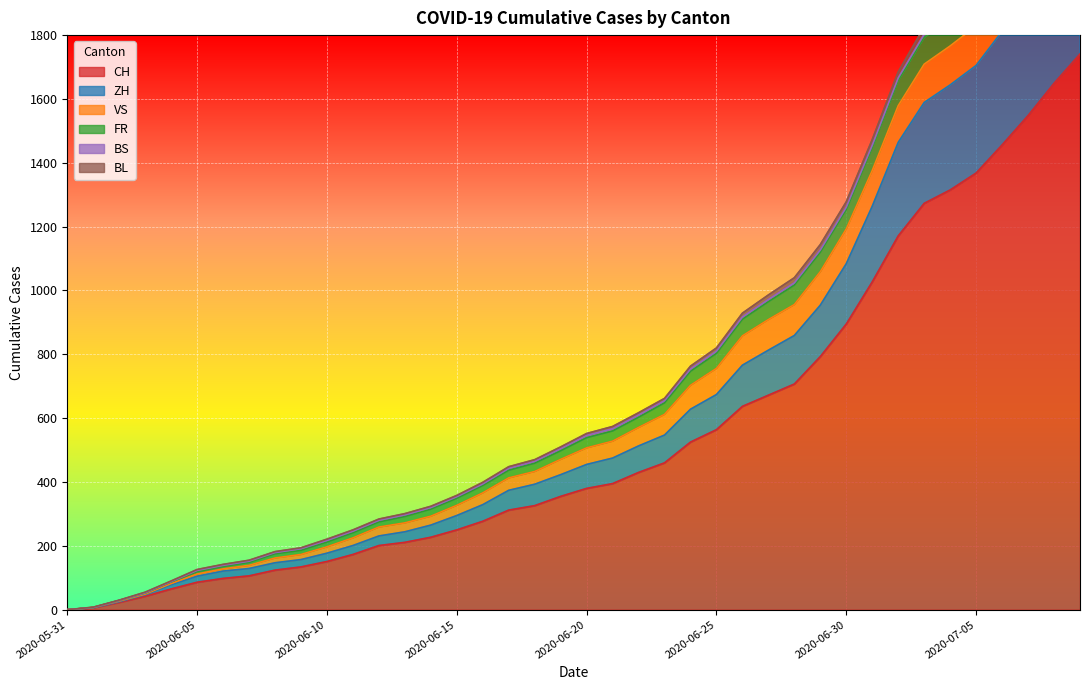

True or false: ZH and FR intersect in this chart.

False